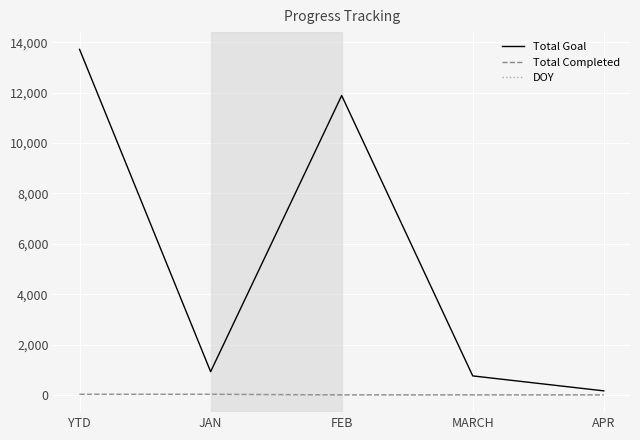

What position from the left is APR?

5